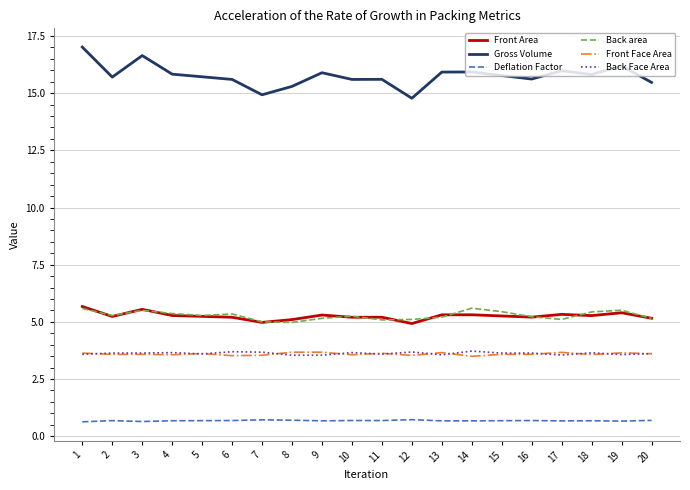

Which label corresponds to the largest value in the chart?

1